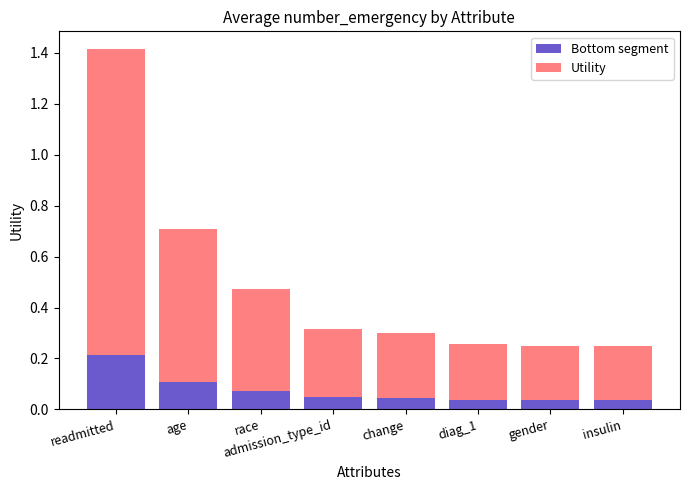

True or false: Bottom segment has a value of 0.1 at diag_1.

False